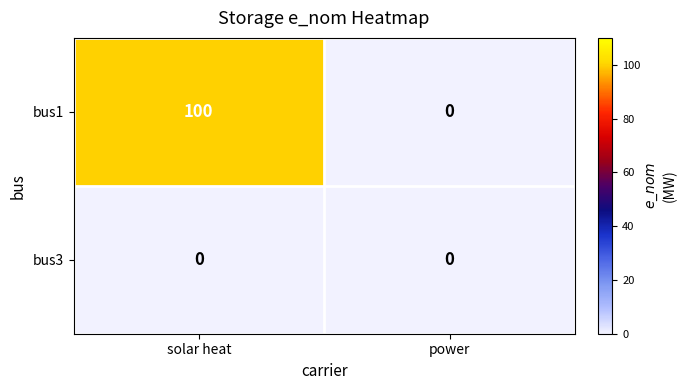

Is the value of bus3 at solar heat greater than the value of bus1 at solar heat?

No